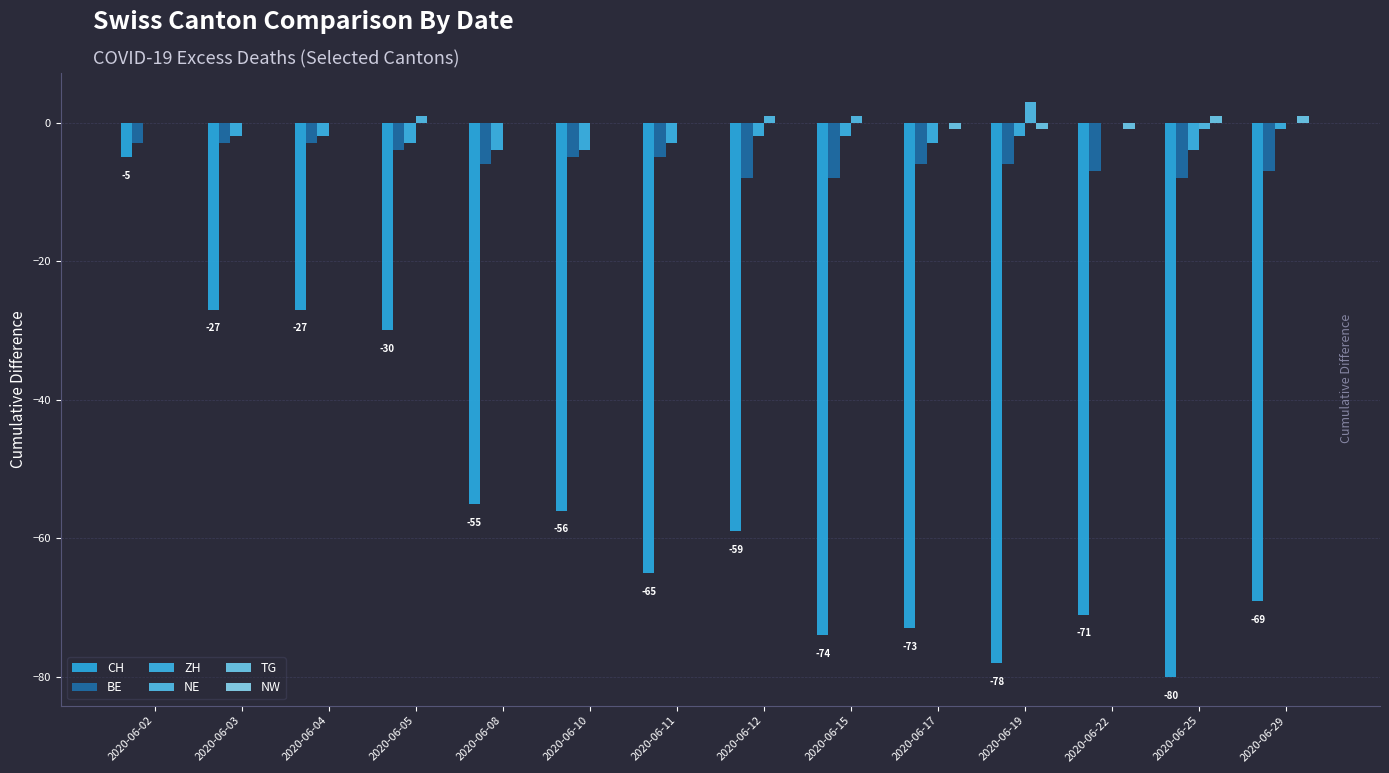

The TG series shows 0 at 2020-06-04. True or false?

True